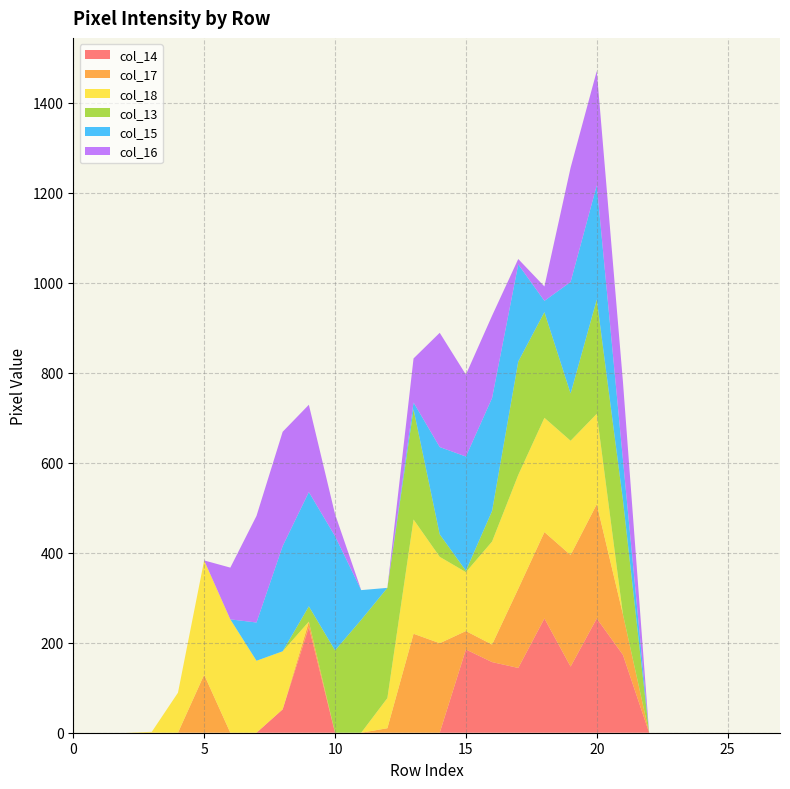

Reading left to right, extract all data points from this chart.

col_14: 0=0	1=0	2=0	3=0	4=0	5=0	6=0	7=0	8=52	9=235	10=0	11=0	12=0	13=0	14=0	15=185	16=157	17=144	18=254	19=147	20=254	21=173	22=0	23=0	24=0	25=0	26=0	27=0
col_17: 0=0	1=0	2=0	3=0	4=0	5=129	6=0	7=0	8=0	9=12	10=0	11=0	12=10	13=220	14=199	15=41	16=39	17=176	18=192	19=248	20=254	21=90	22=0	23=0	24=0	25=0	26=0	27=0
col_18: 0=0	1=0	2=0	3=2	4=89	5=254	6=252	7=160	8=129	9=0	10=0	11=0	12=67	13=254	14=192	15=131	16=229	17=253	18=254	19=254	20=201	21=0	22=0	23=0	24=0	25=0	26=0	27=0
col_13: 0=0	1=0	2=0	3=0	4=0	5=0	6=0	7=0	8=0	9=34	10=183	11=251	12=245	13=245	14=50	15=3	16=68	17=252	18=235	19=105	20=254	21=254	22=0	23=0	24=0	25=0	26=0	27=0
col_15: 0=0	1=0	2=0	3=0	4=0	5=0	6=0	7=85	8=234	9=254	10=254	11=66	12=0	13=15	14=194	15=254	16=251	17=216	18=25	19=248	20=254	21=90	22=0	23=0	24=0	25=0	26=0	27=0
col_16: 0=0	1=0	2=0	3=0	4=0	5=0	6=115	7=237	8=254	9=194	10=49	11=0	12=0	13=98	14=254	15=182	16=183	17=12	18=32	19=254	20=254	21=173	22=0	23=0	24=0	25=0	26=0	27=0